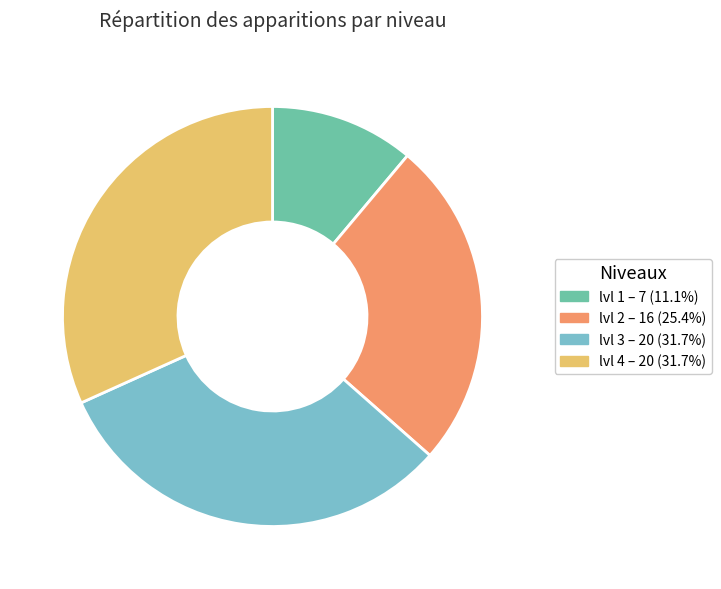

Does any single category account for the majority?

No